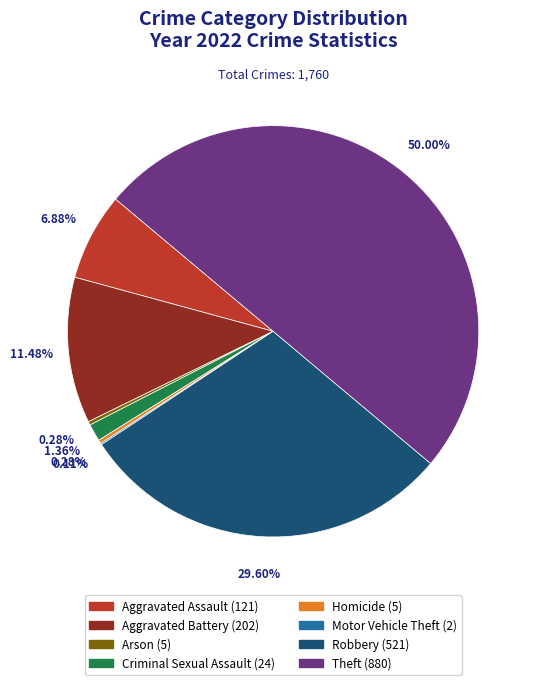

To the nearest percent, what portion does Aggravated Assault represent?

7%